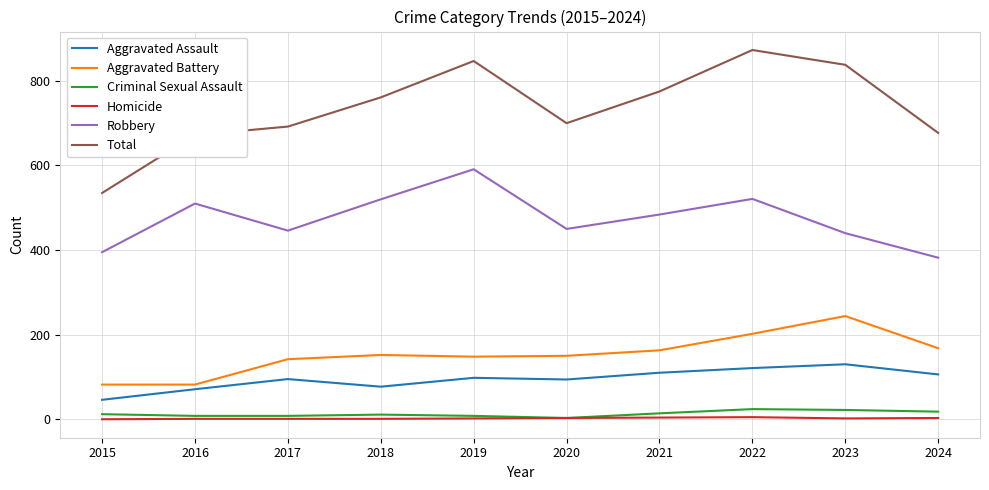

Count the number of categories in the chart.

10